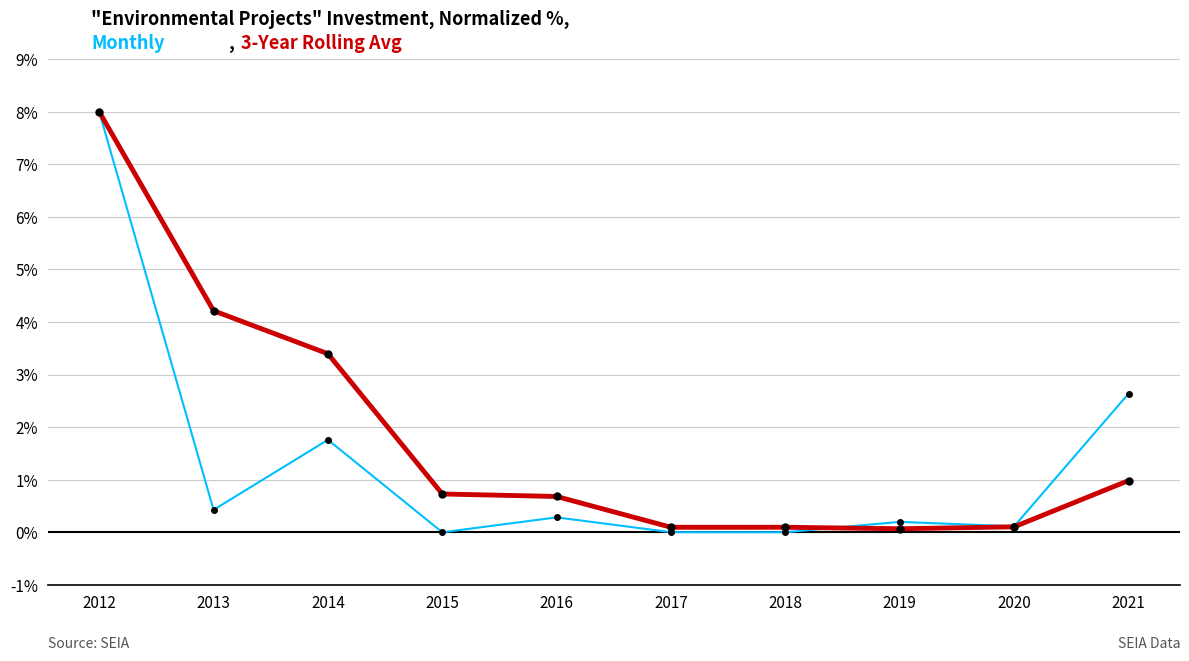

What is the greatest value displayed?

8.0